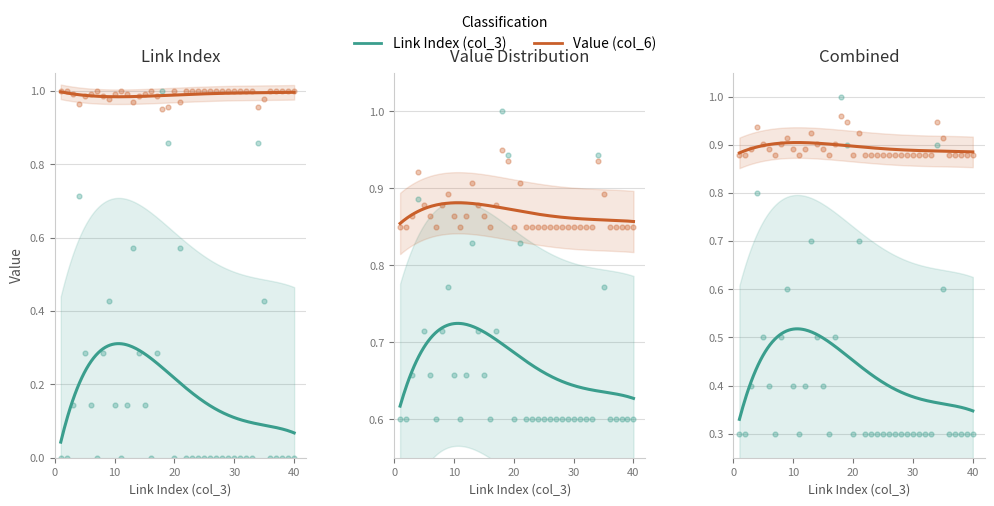

Which series reaches the maximum Y coordinate?

Link Index (col_3)